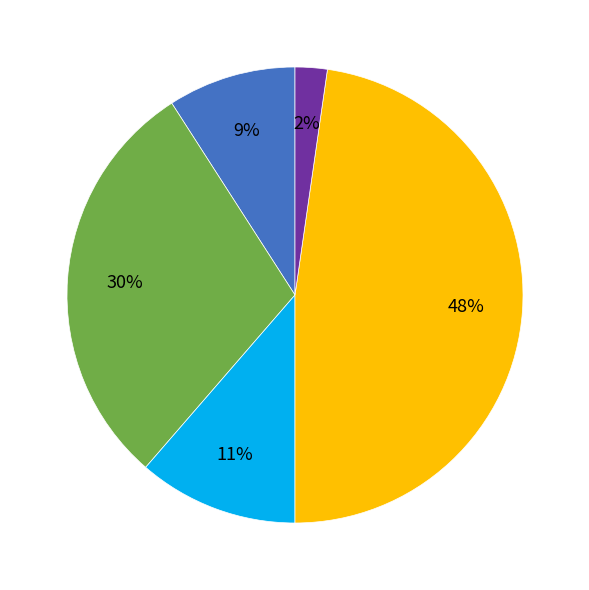

How many slices are in this pie chart?

5